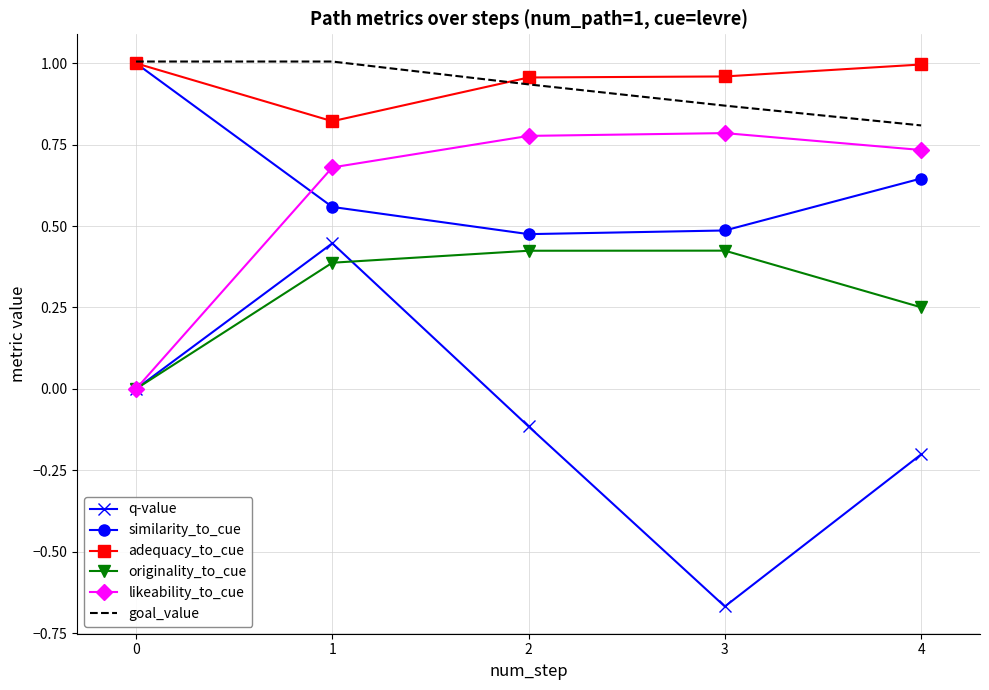

True or false: q-value has a value of 0.4 at 1.

True